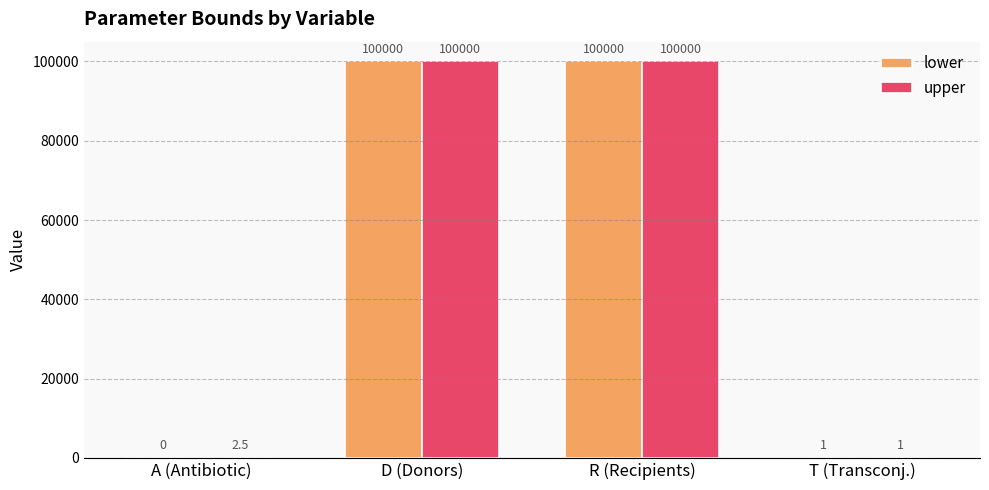

Is the value of lower at D (Donors) greater than the value of upper at T (Transconj.)?

Yes